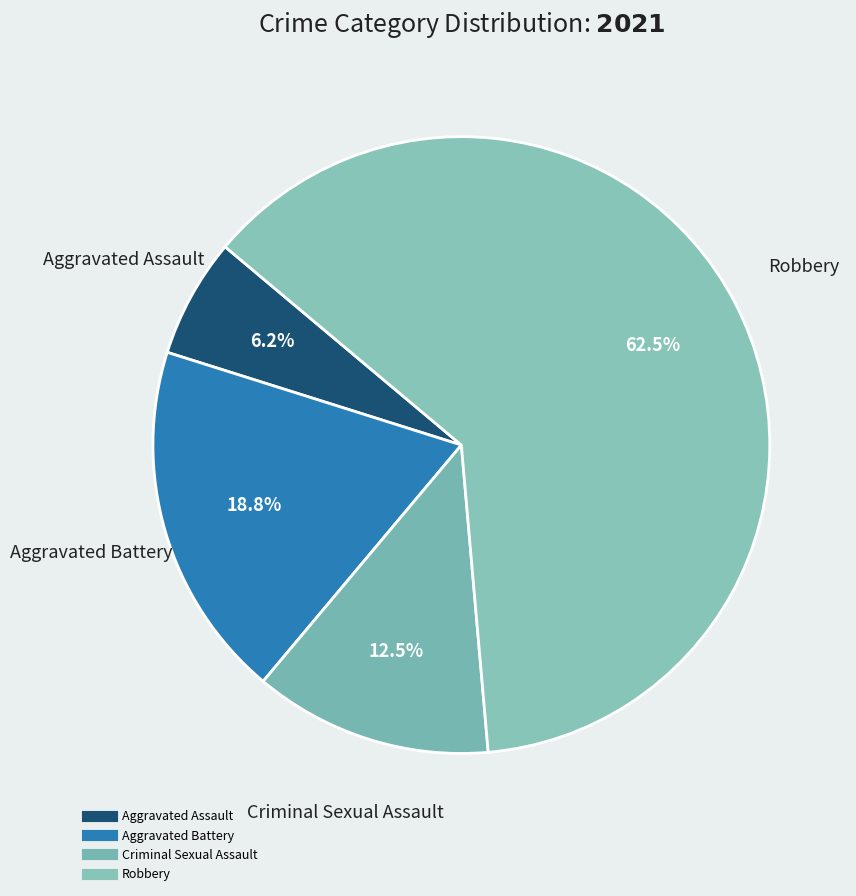

How many segments does this pie chart have?

4